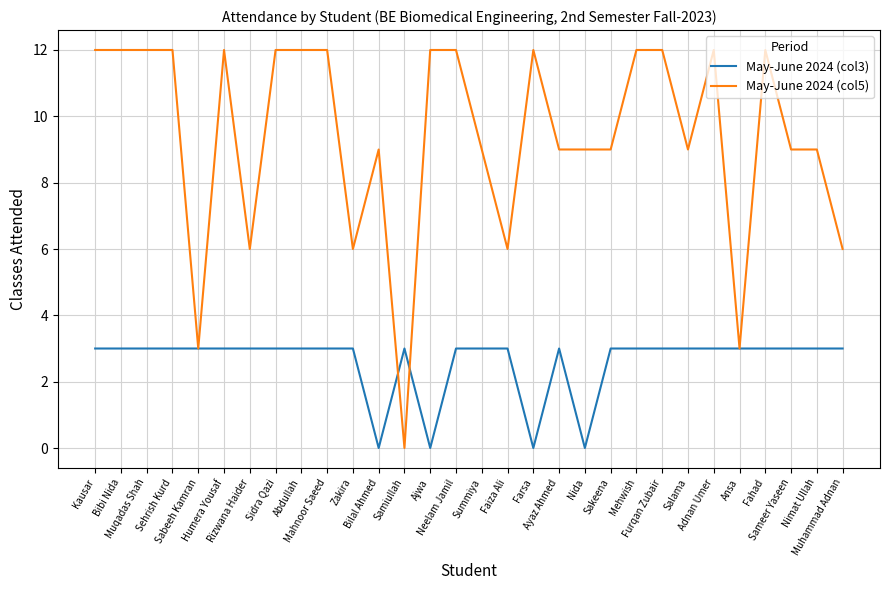

What is the highest value of the May-June 2024 (col5) series?

12